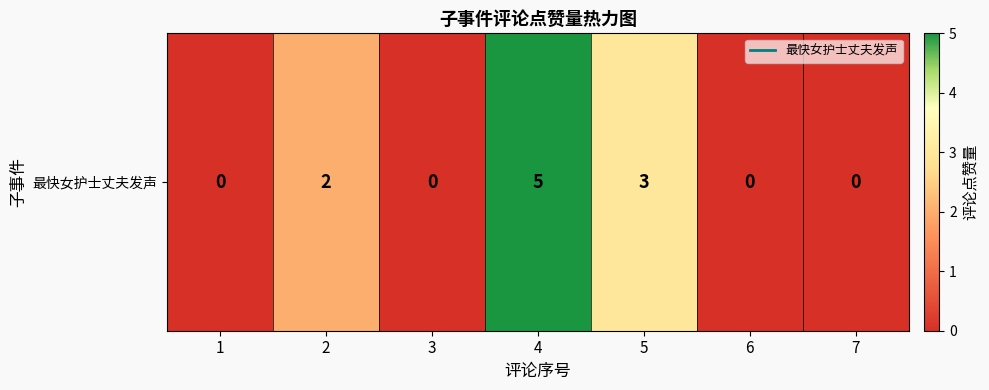

Reading right to left, what are all the values shown in this chart?

7=0	6=0	5=3	4=5	3=0	2=2	1=0